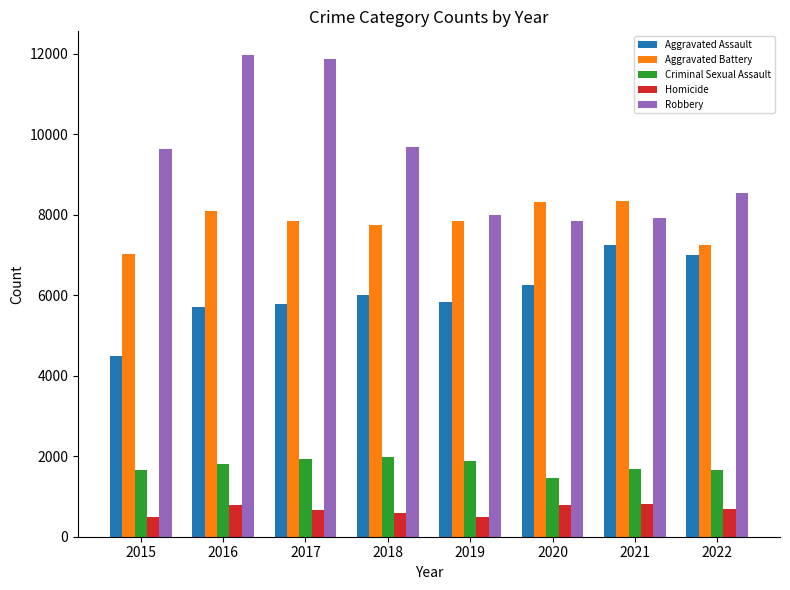

What is the smallest value displayed?

496